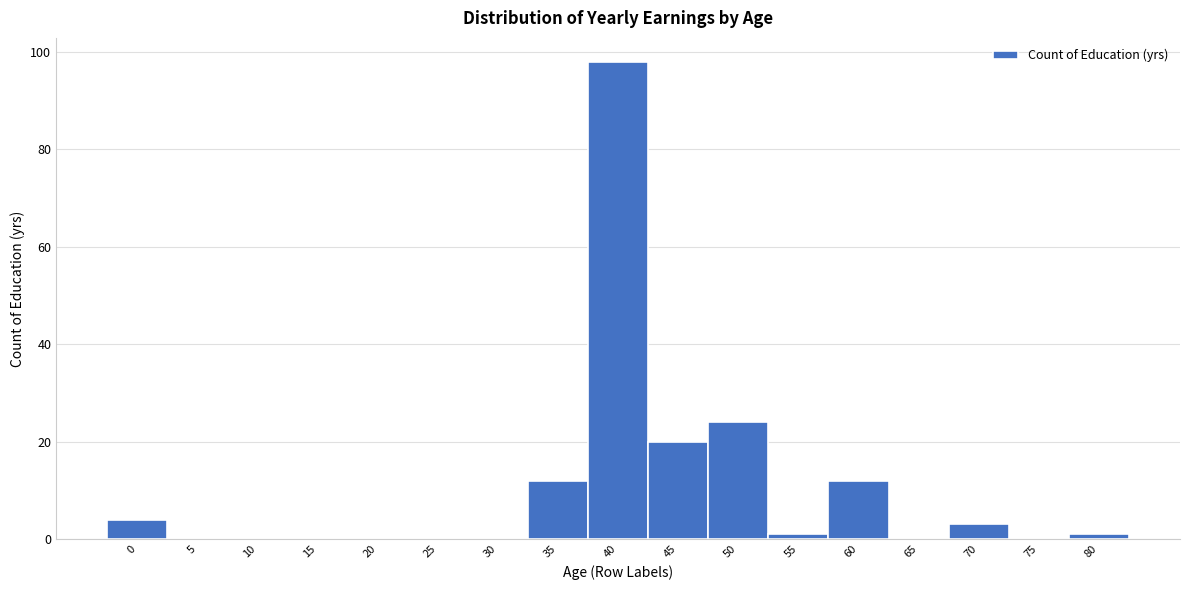

Reading left to right, list every bar in this chart as the range it spans on the x-axis followed by its height. The values are not printed on the chart, so give them approximately, as read against the axis.

-2.5 to 2.5: 4
2.5 to 7.5: 0
7.5 to 12.5: 0
12.5 to 17.5: 0
17.5 to 22.5: 0
22.5 to 27.5: 0
27.5 to 32.5: 0
32.5 to 37.5: 12
37.5 to 42.5: 98
42.5 to 47.5: 20
47.5 to 52.5: 24
52.5 to 57.5: under 2
57.5 to 62.5: 12
62.5 to 67.5: 0
67.5 to 72.5: 4
72.5 to 77.5: 0
77.5 to 82.5: under 2